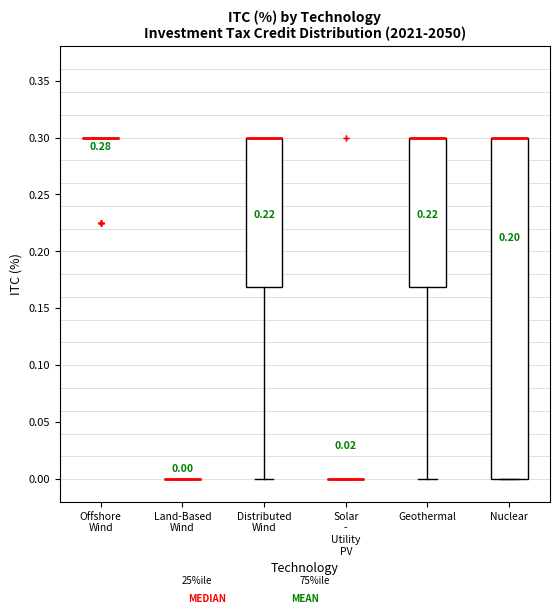

Which box is the tallest, from its lower edge to its upper edge?

Nuclear